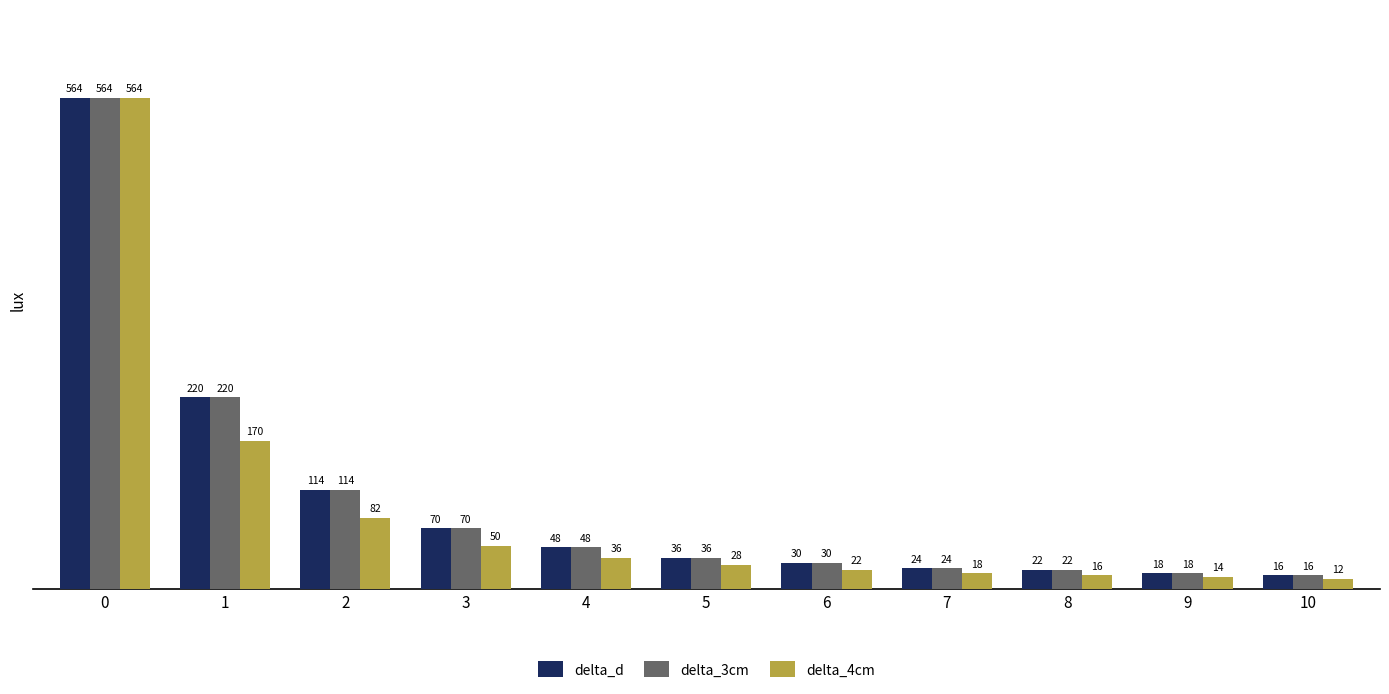

Is the value of delta_4cm at 10 greater than the value of delta_3cm at 10?

No